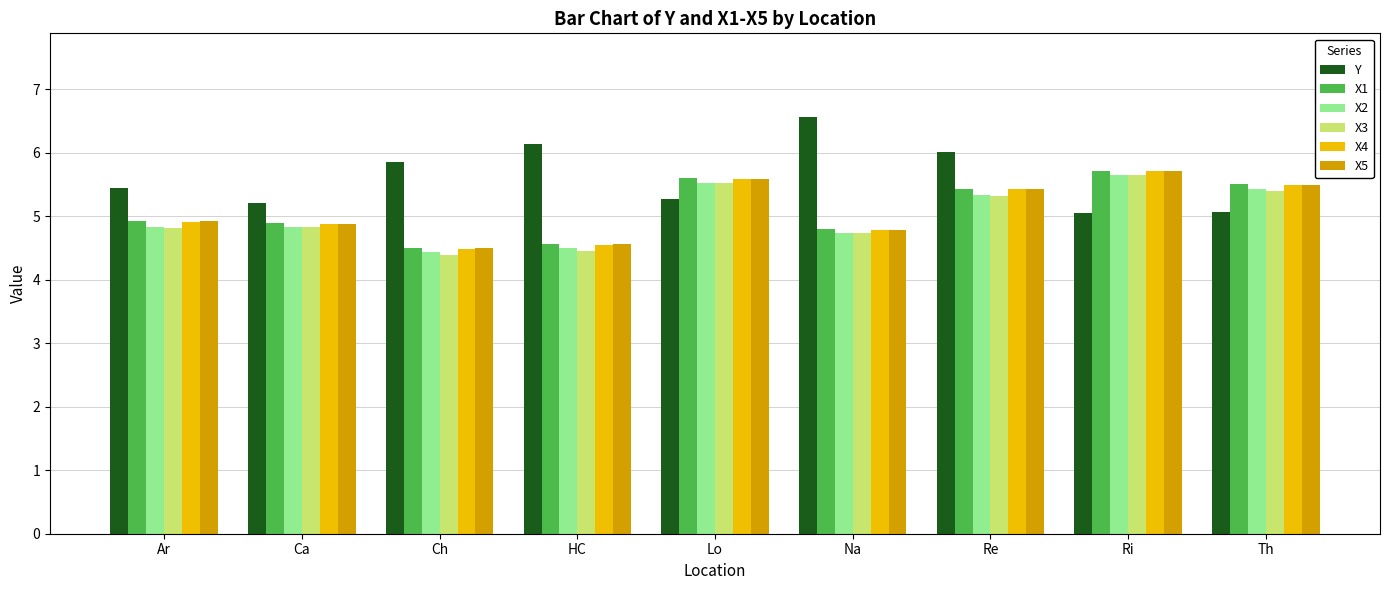

What position from the left is Na?

6